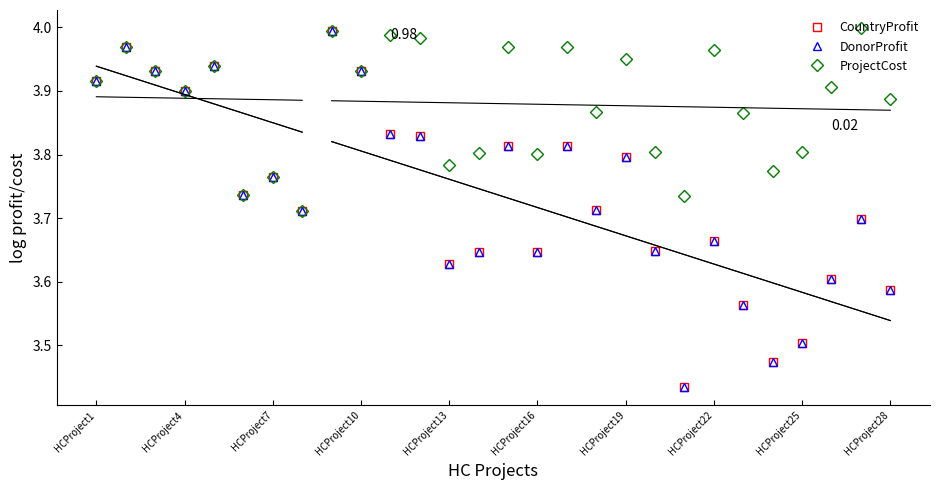

What is the value of the CountryProfit point at the 4th from the left?

3.9